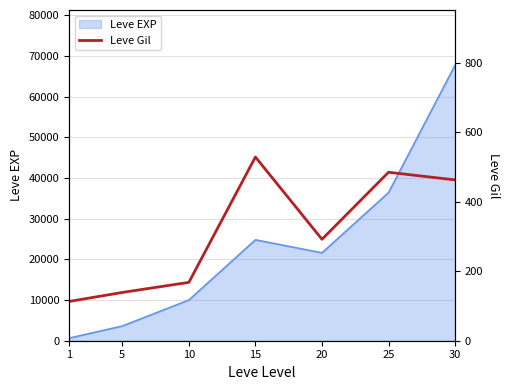

At which category does the data reach its first local peak?

15